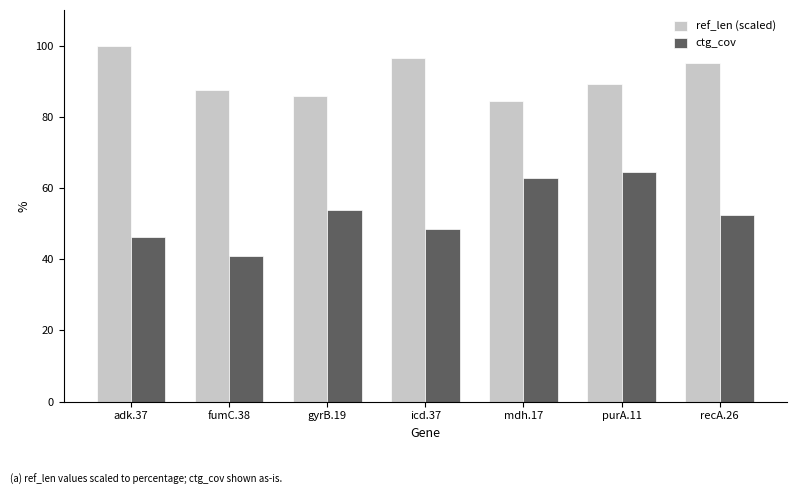

How many series are shown in this chart?

2